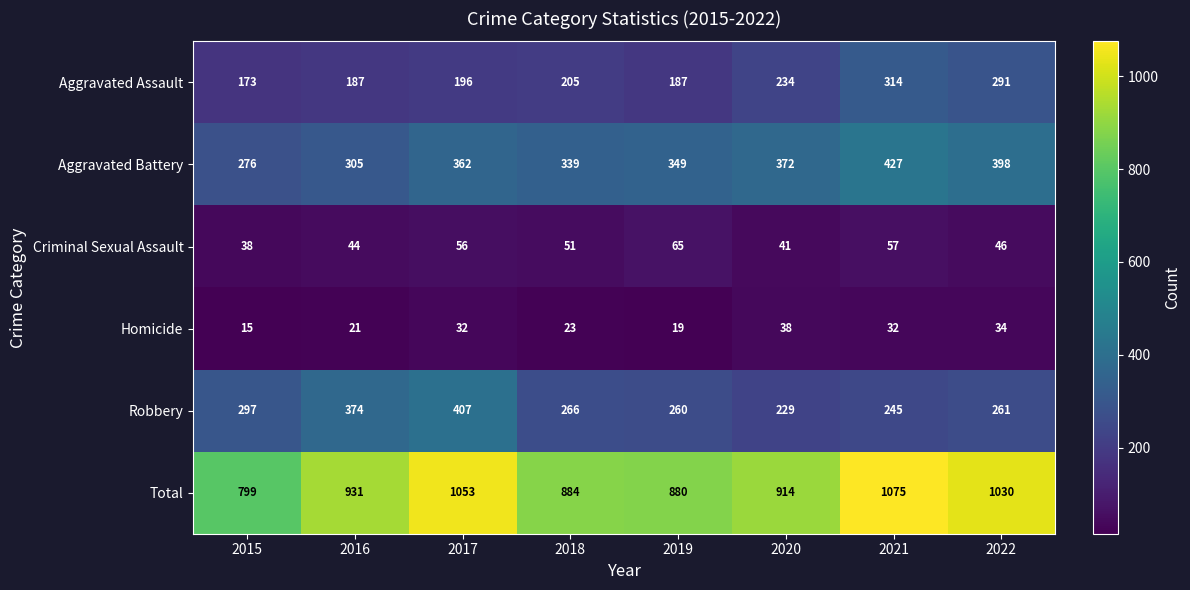

At how many categories does at least one series exceed 234?

8